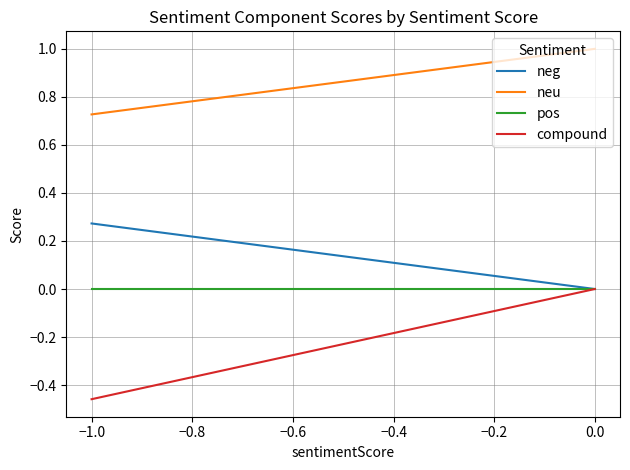

Which has a higher value, 0.0 or −1.0?

−1.0